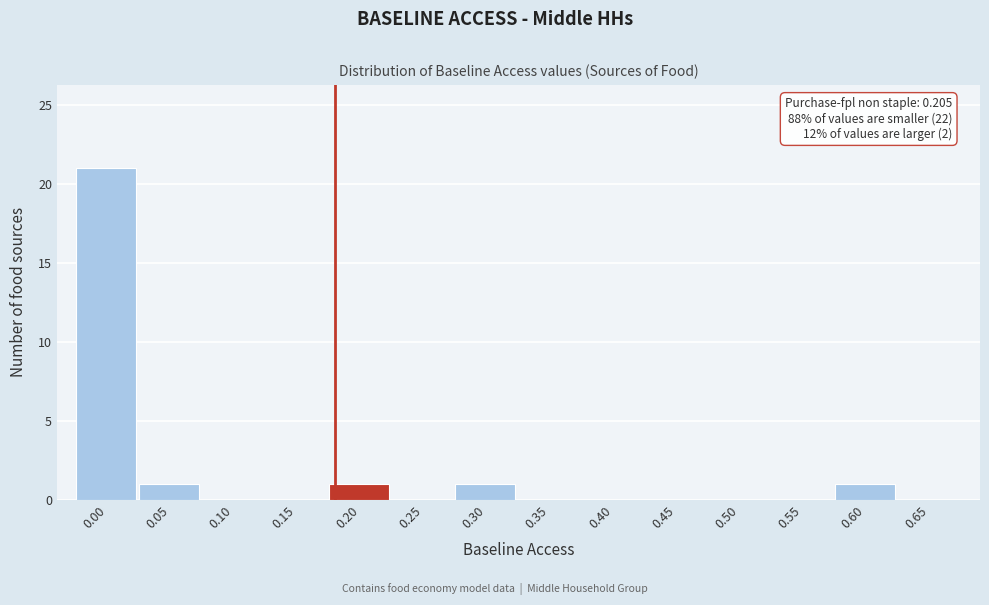

Reading left to right, transcribe all the data shown in this chart.

0.00=21	0.05=1	0.10=0	0.15=0	0.20=1	0.25=0	0.30=1	0.35=0	0.40=0	0.45=0	0.50=0	0.55=0	0.60=1	0.65=0